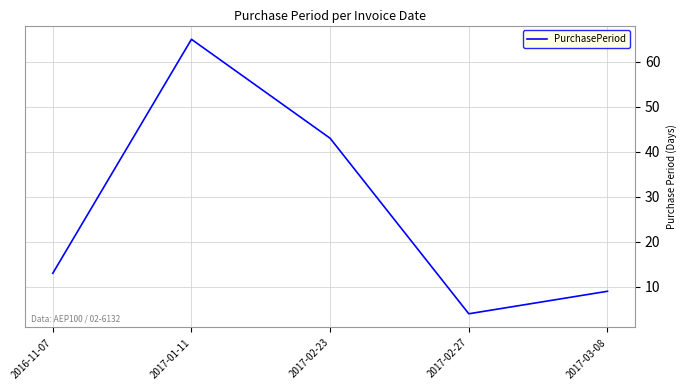

True or false: the data has more than 0 interior local peaks.

True